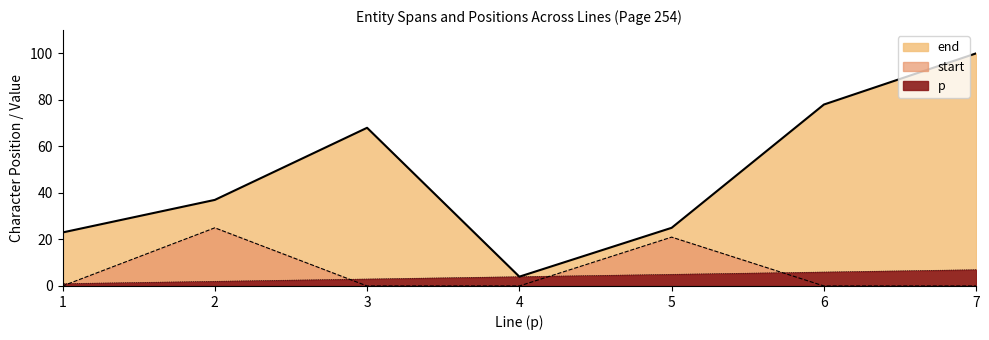

Is it true that end equals 68 at 3?

True